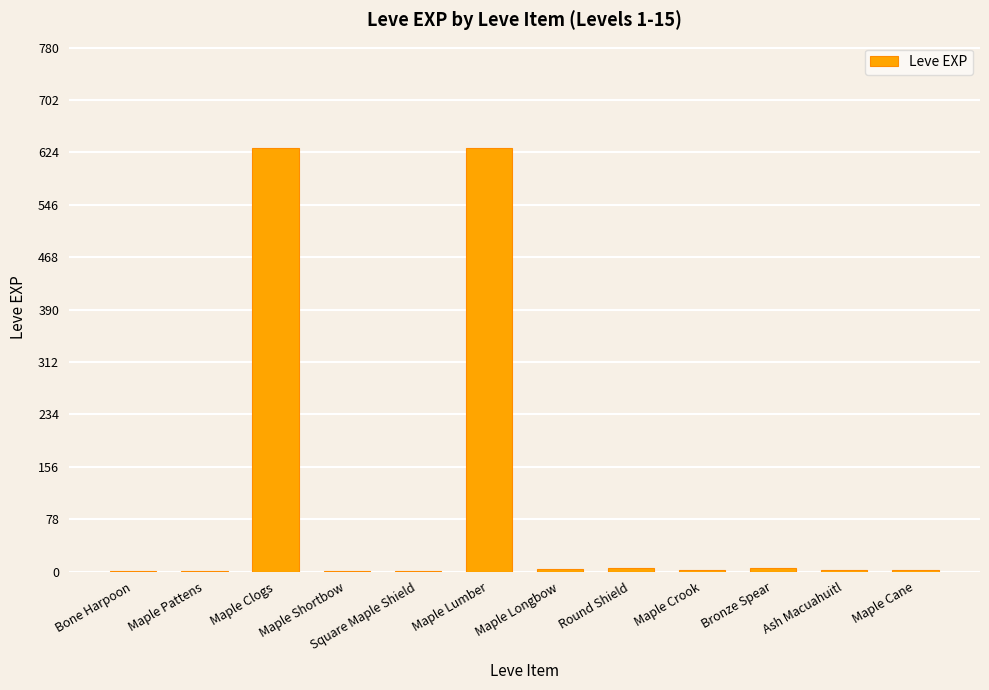

What is the change in value from Maple Crook to Bronze Spear?

+3